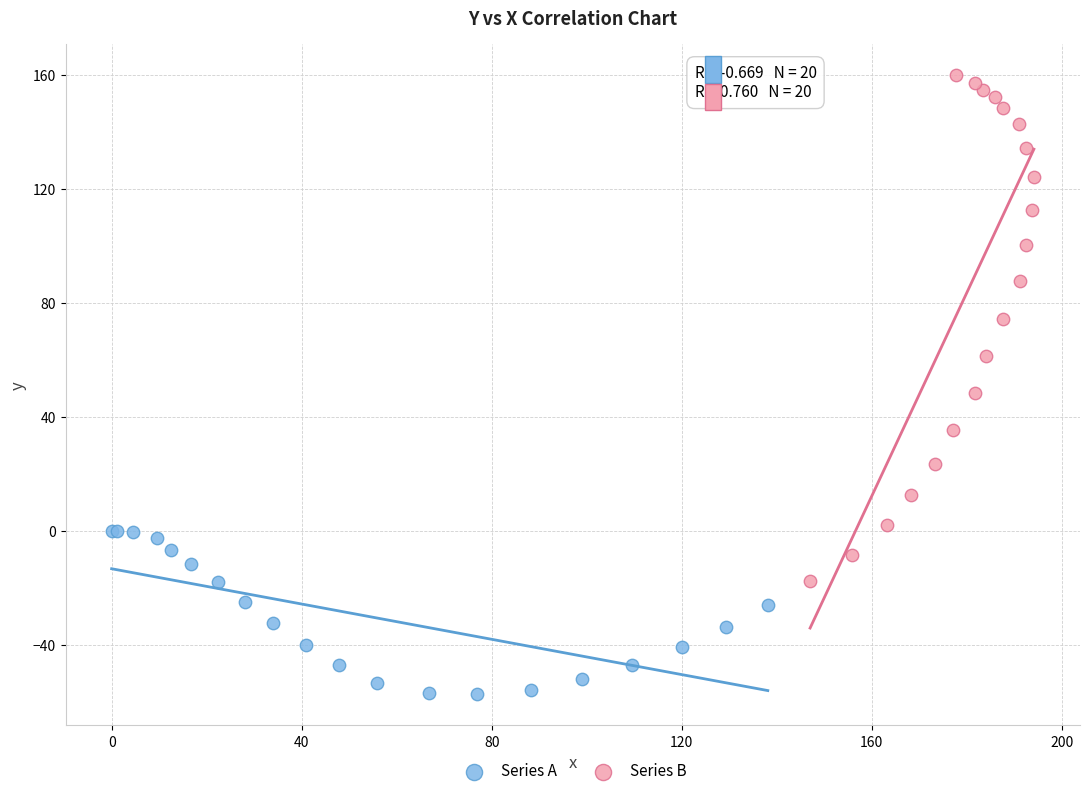

Which series reaches the maximum Y coordinate?

Series B